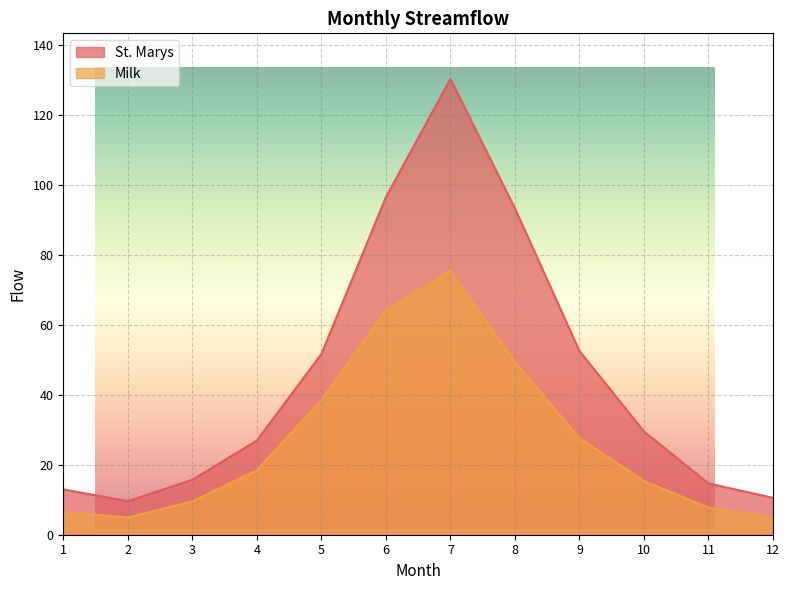

At 1, list the series in order from largest to smallest.

St. Marys, Milk